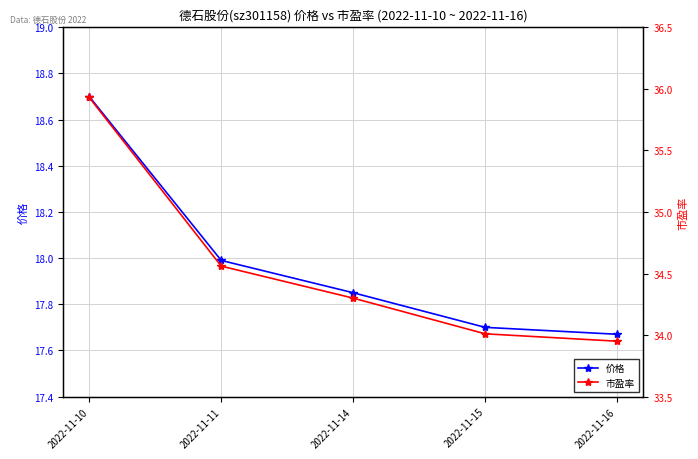

What is the approximate value of 价格 at 2022-11-10?

18.7